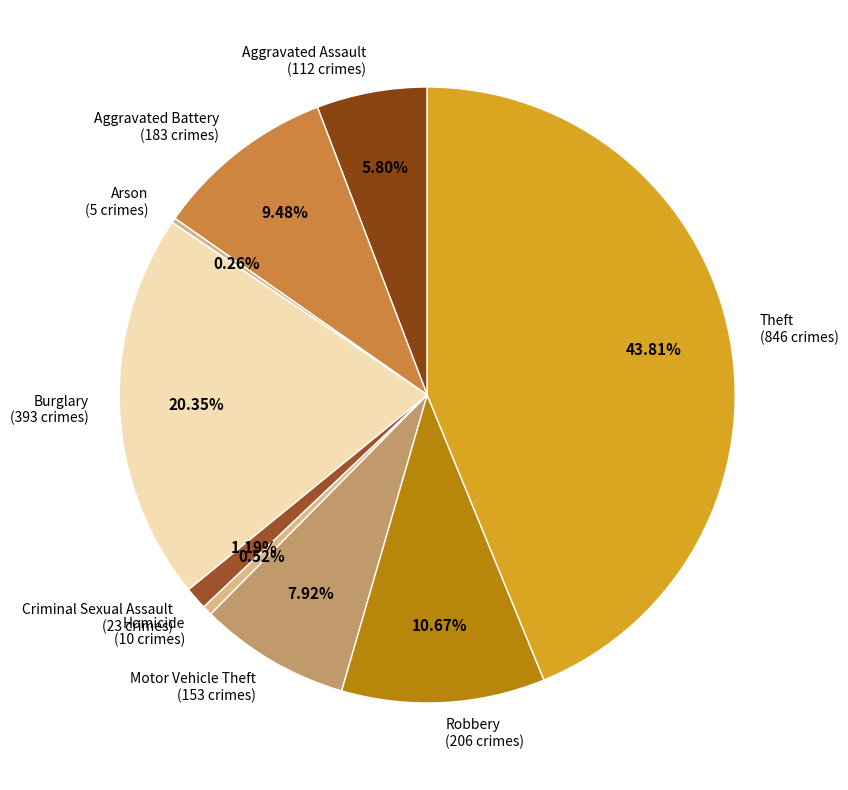

What is the total percentage of Robbery and Aggravated Battery?

20.1%